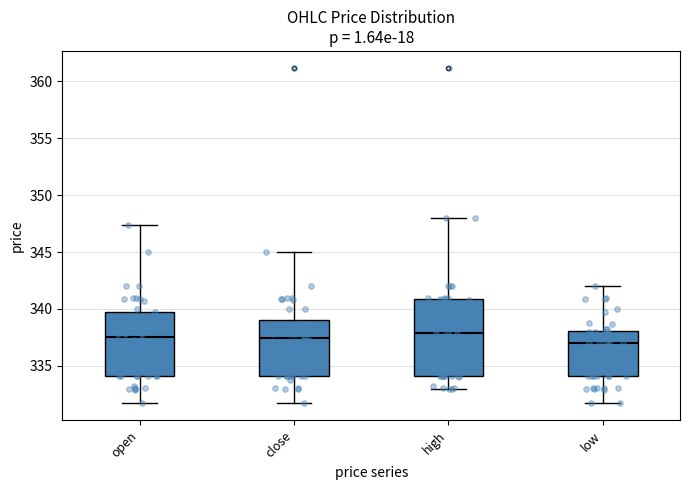

Reading left to right, read every box against the y-axis: the position of its median line, the range the box covers, and the ends of its whiskers. The values are not printed on the chart, so give them approximately, as read against the axis.

open: median 337.5, box 334.0 to 340.0, whiskers 331.5 to 347.5
close: median 337.5, box 334.0 to 339.0, whiskers 331.5 to 345.0
high: median 338.0, box 334.0 to 341.0, whiskers 333.0 to 348.0
low: median 337.0, box 334.0 to 338.0, whiskers 331.5 to 342.0